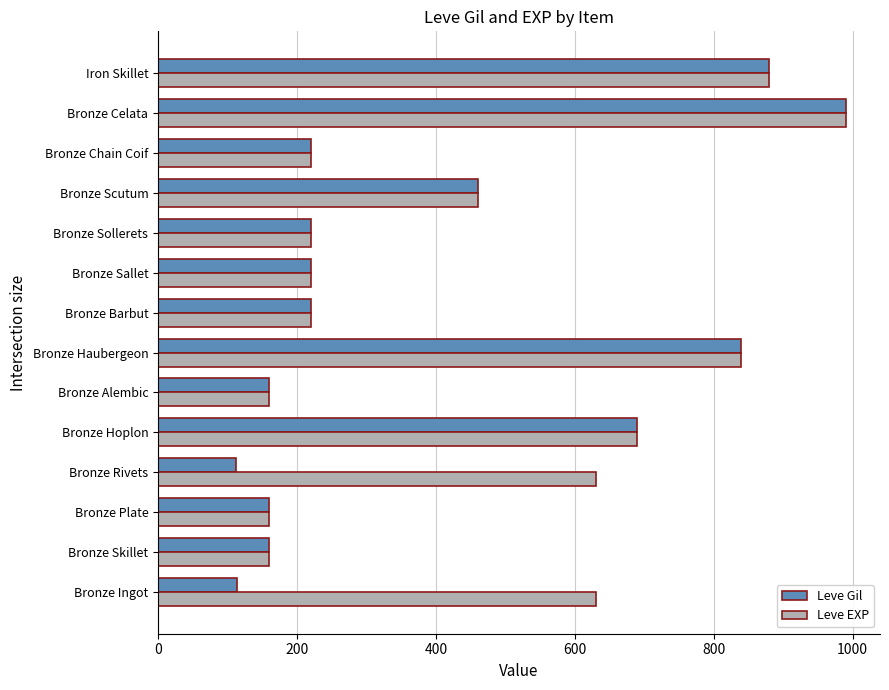

What is the total value across all series at Bronze Scutum?

920